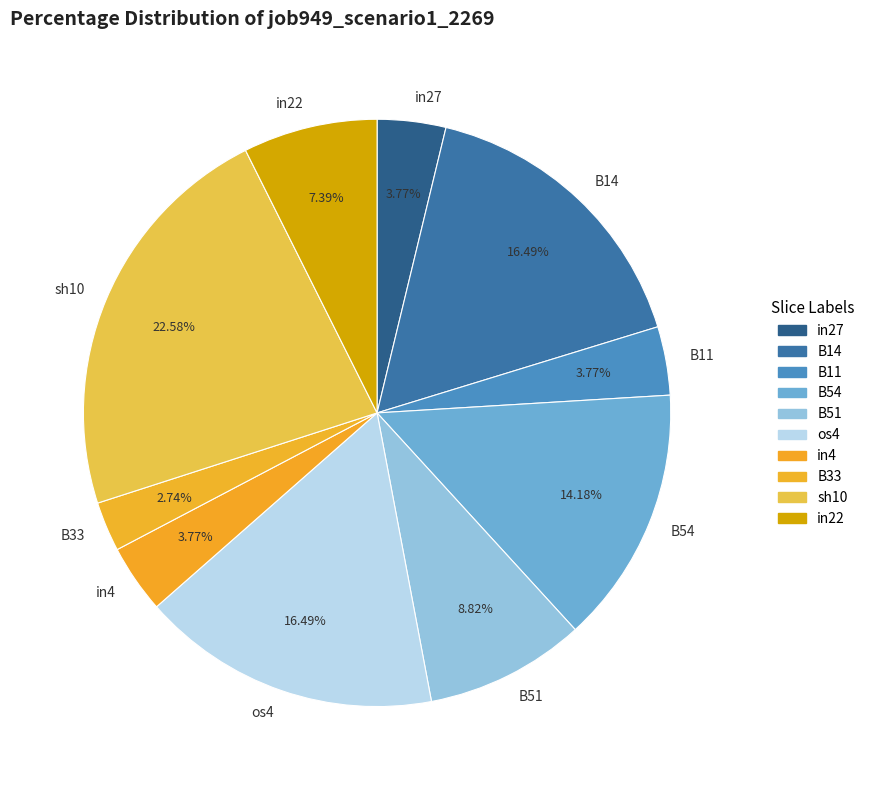

Which slice is the smallest?

B33